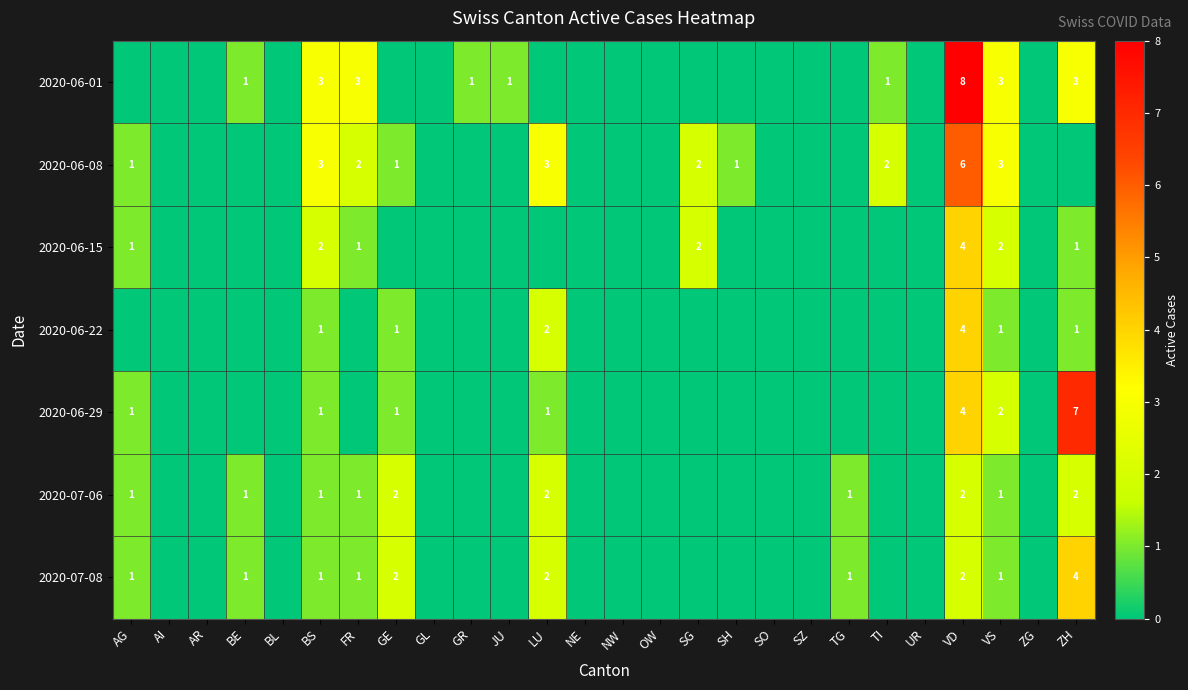

At how many categories does at least one series exceed 5?

2